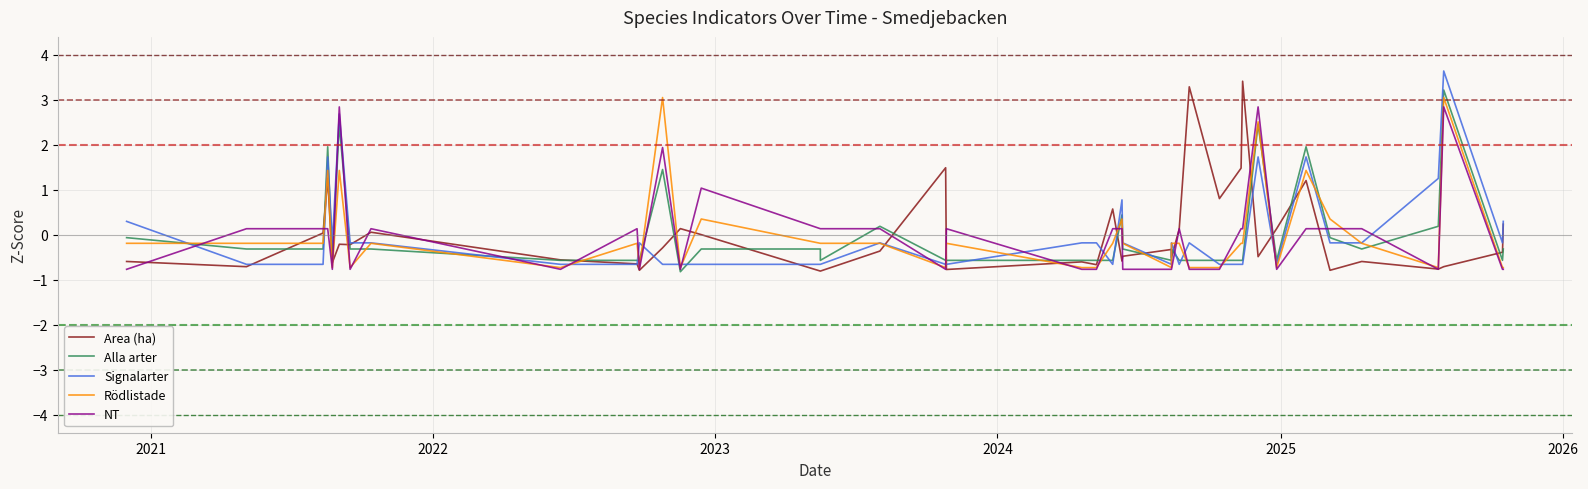

At 2026, list the series in order from largest to smallest.

Signalarter, Area (ha), Alla arter, Rödlistade, NT